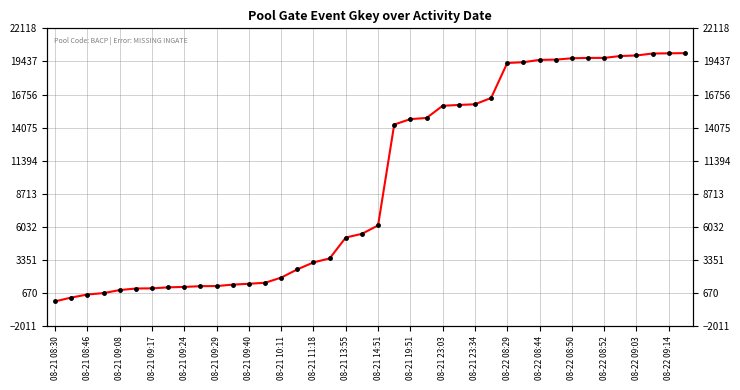

What is the sum of the values at 21 and 26?

30287